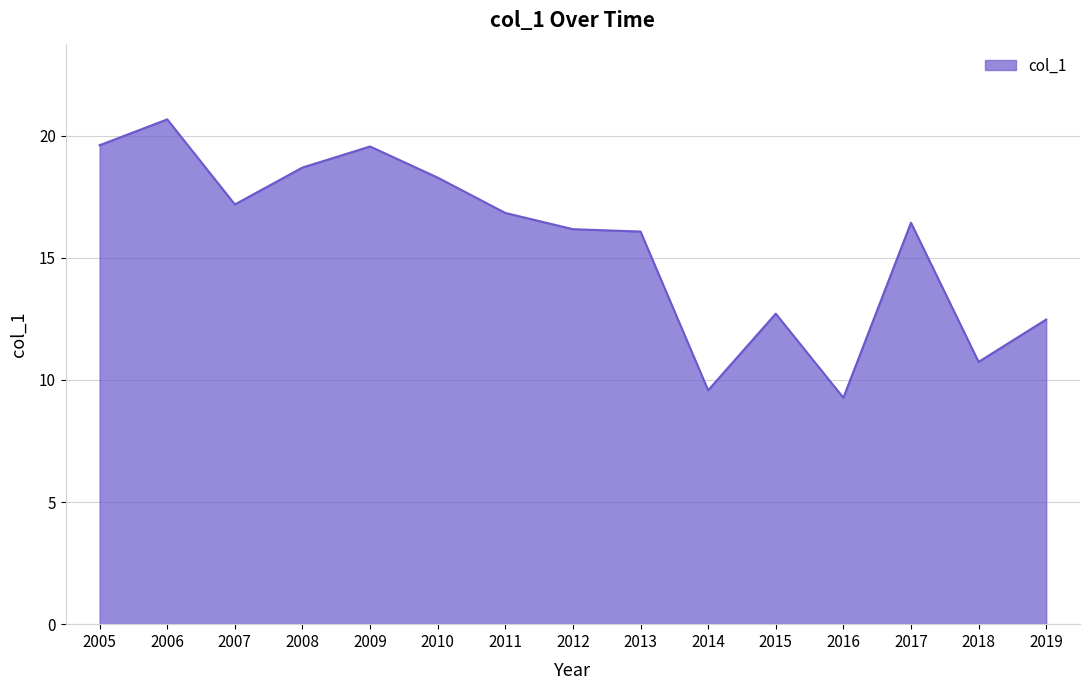

How many categories are shown in the chart?

15